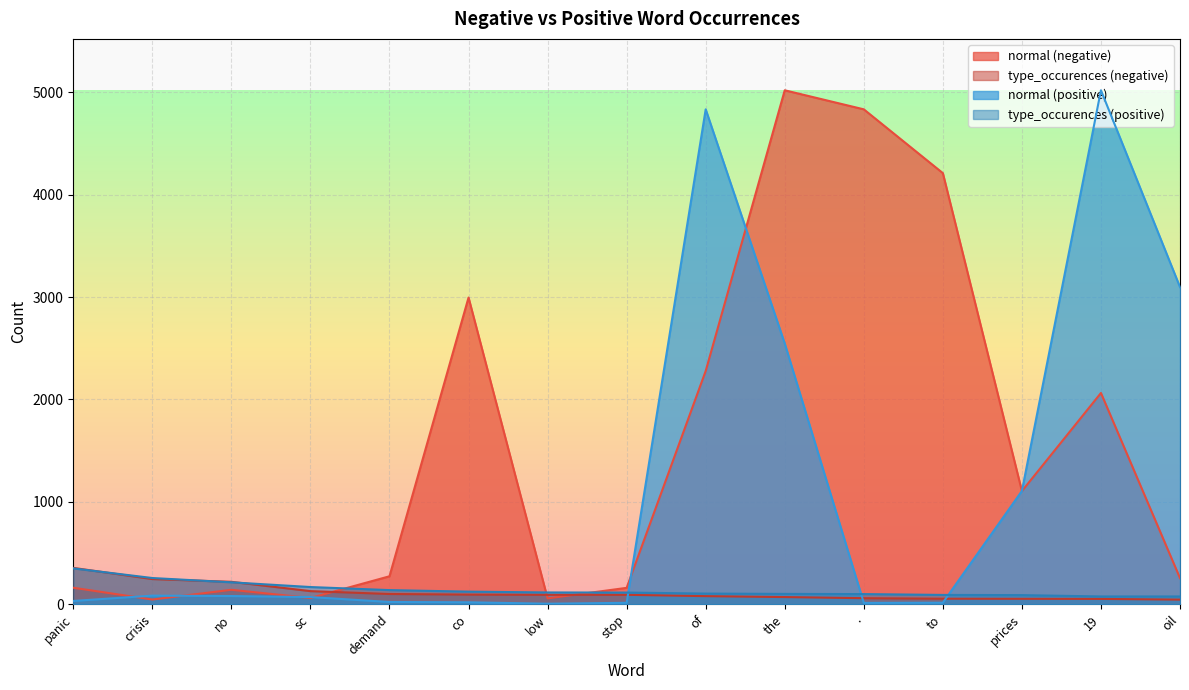

What is the sum of all type_occurences (negative) values?

1738